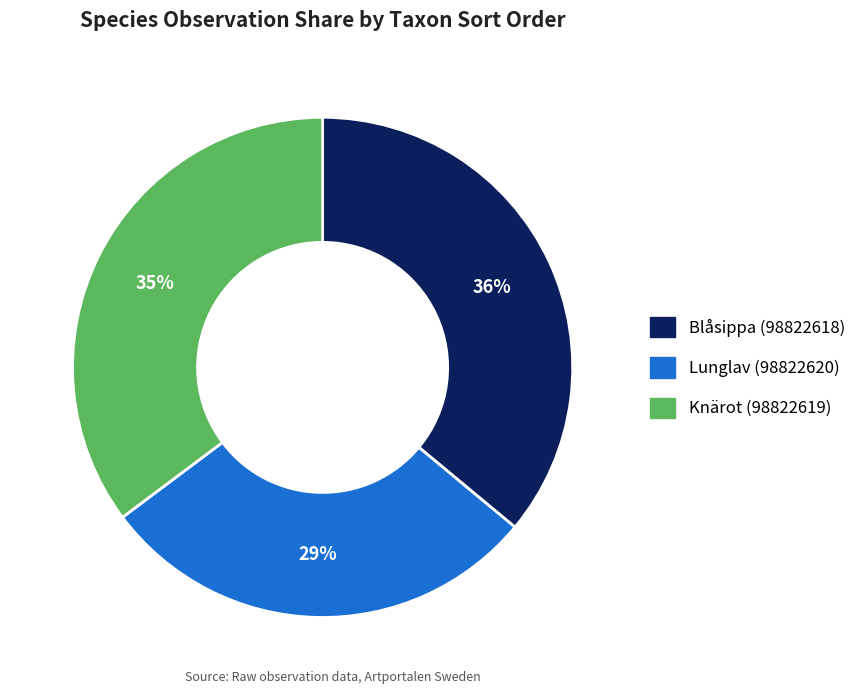

What is the largest slice in the pie chart?

Blåsippa (98822618)